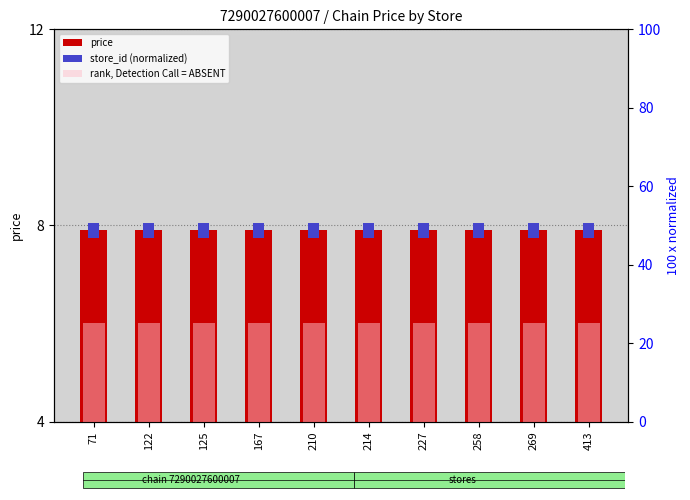

At how many categories does at least one series exceed 10?

10